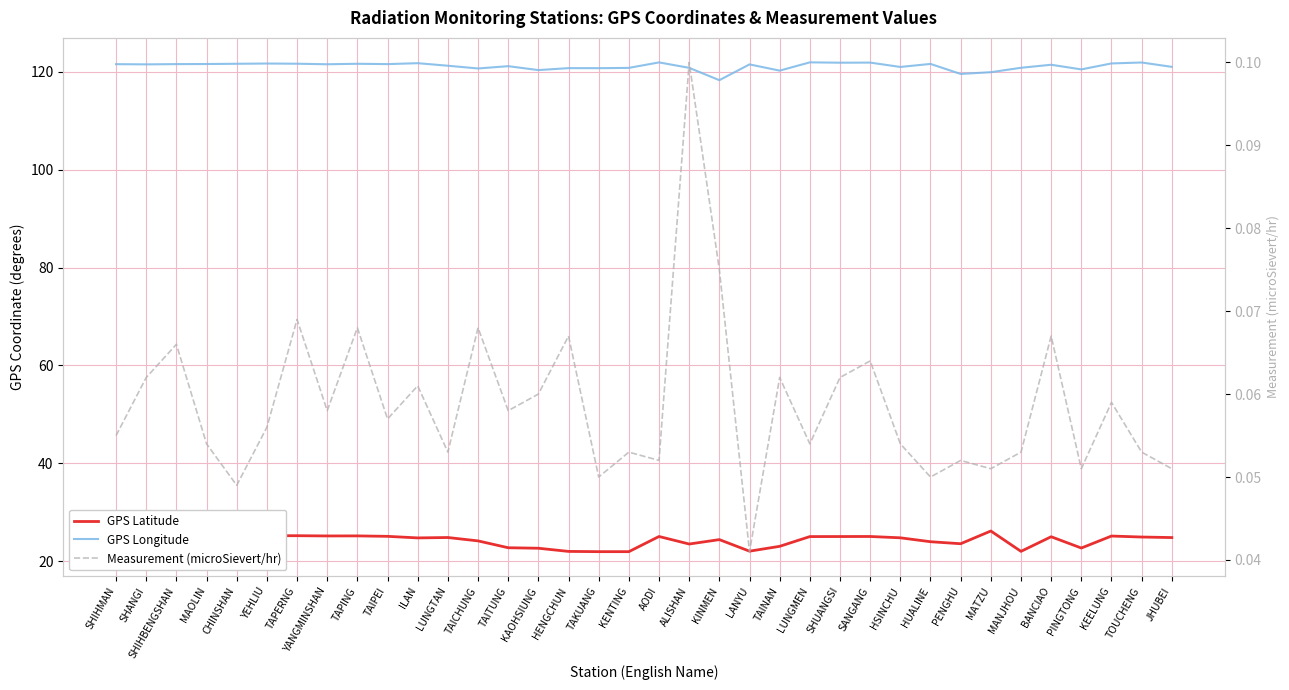

What is the label of the 34th point from the right?

SHIHBENGSHAN